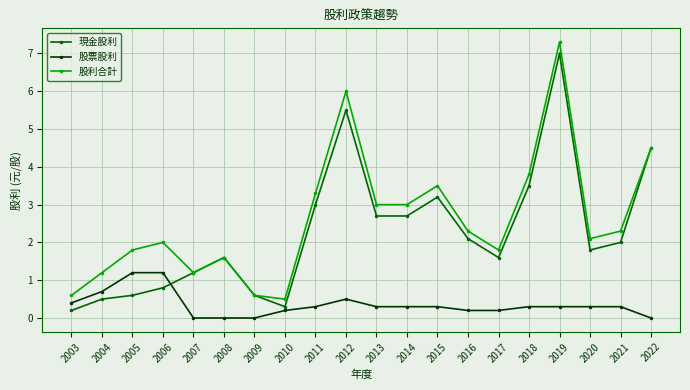

Rank the series by their average value, from highest to lowest.

股利合計, 現金股利, 股票股利